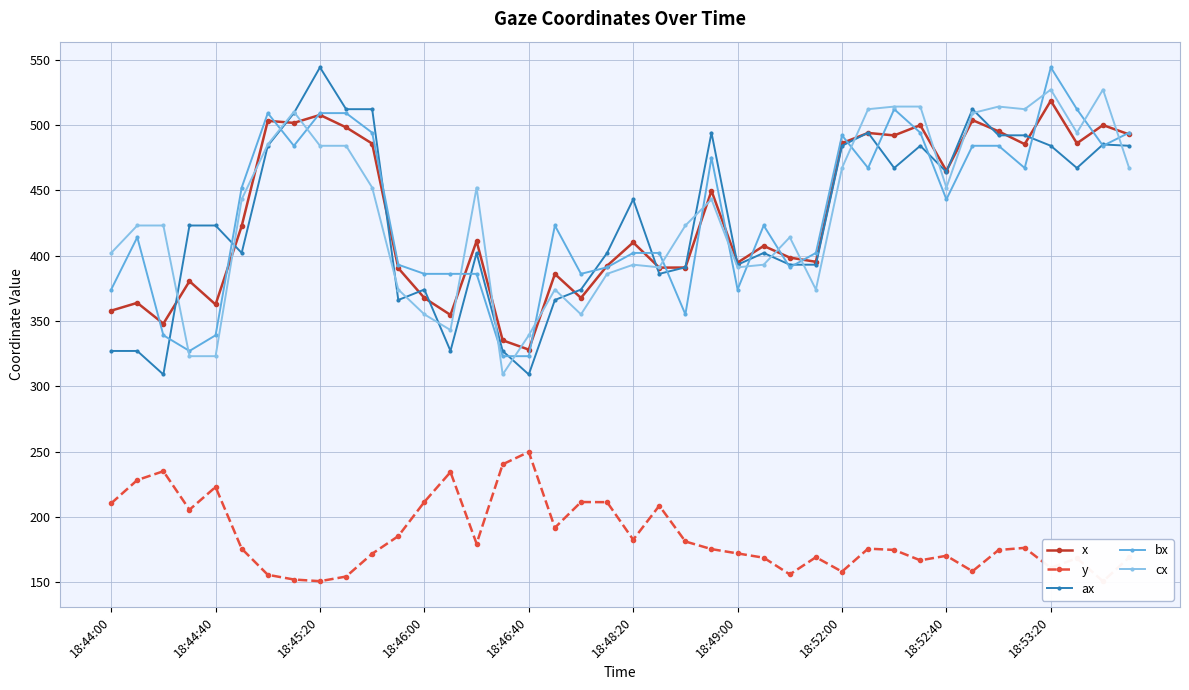

What is the minimum value for cx?

309.0